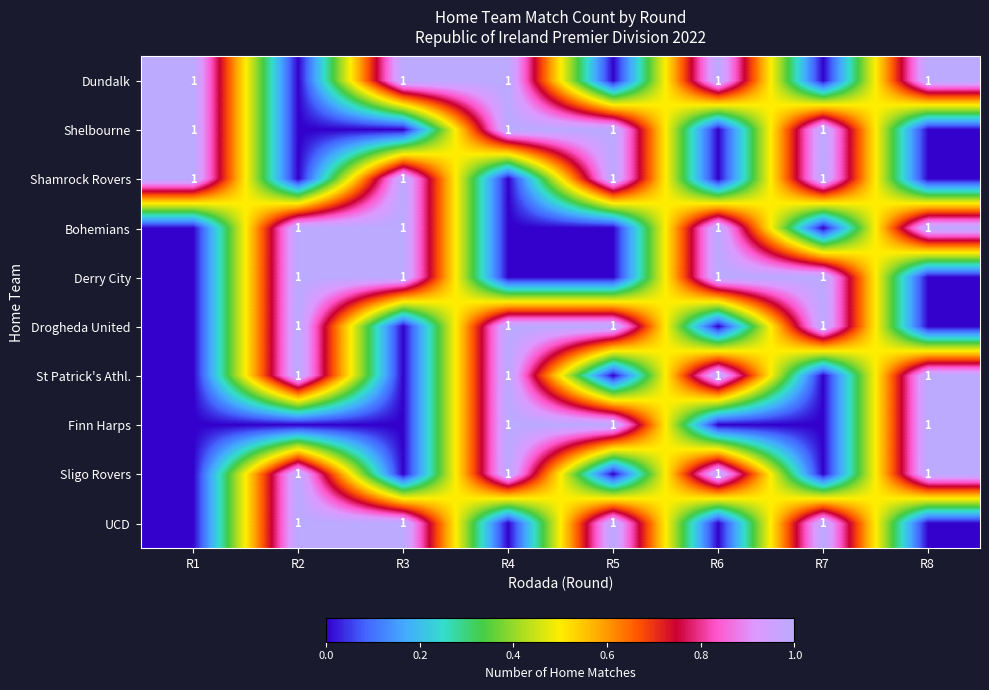

Which has a higher value, R2 or R3?

R3